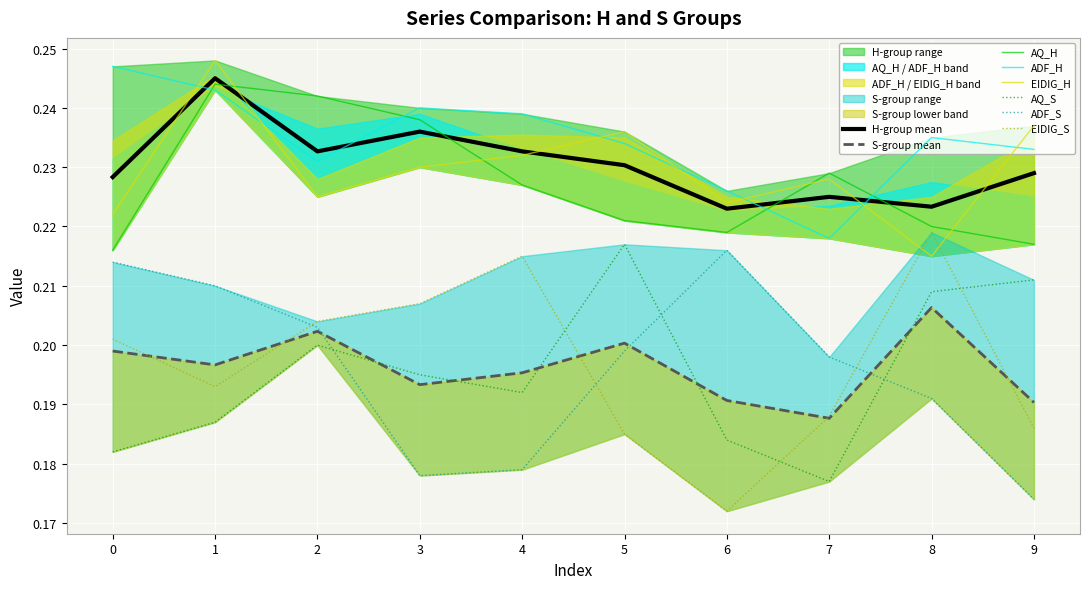

At which category does the chart reach its peak across all series?

1